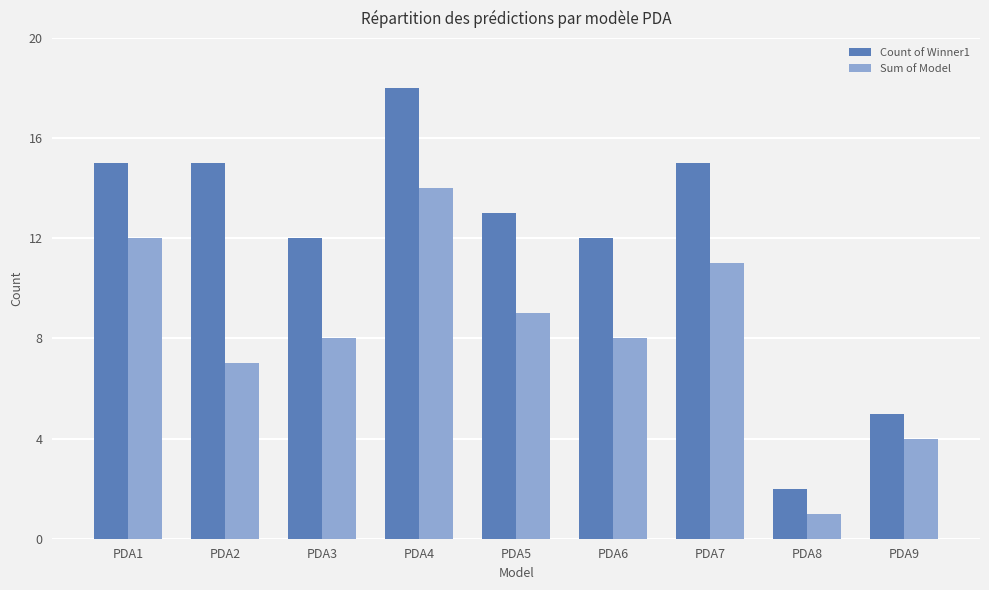

Which series changed the most between PDA3 and PDA8?

Count of Winner1